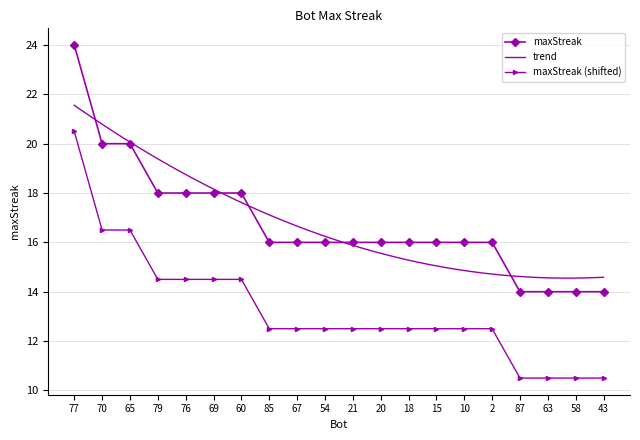

Reading left to right, what are all the values shown in this chart?

24	20	20	18	18	18	18	16	16	16	16	16	16	16	16	16	14	14	14	14